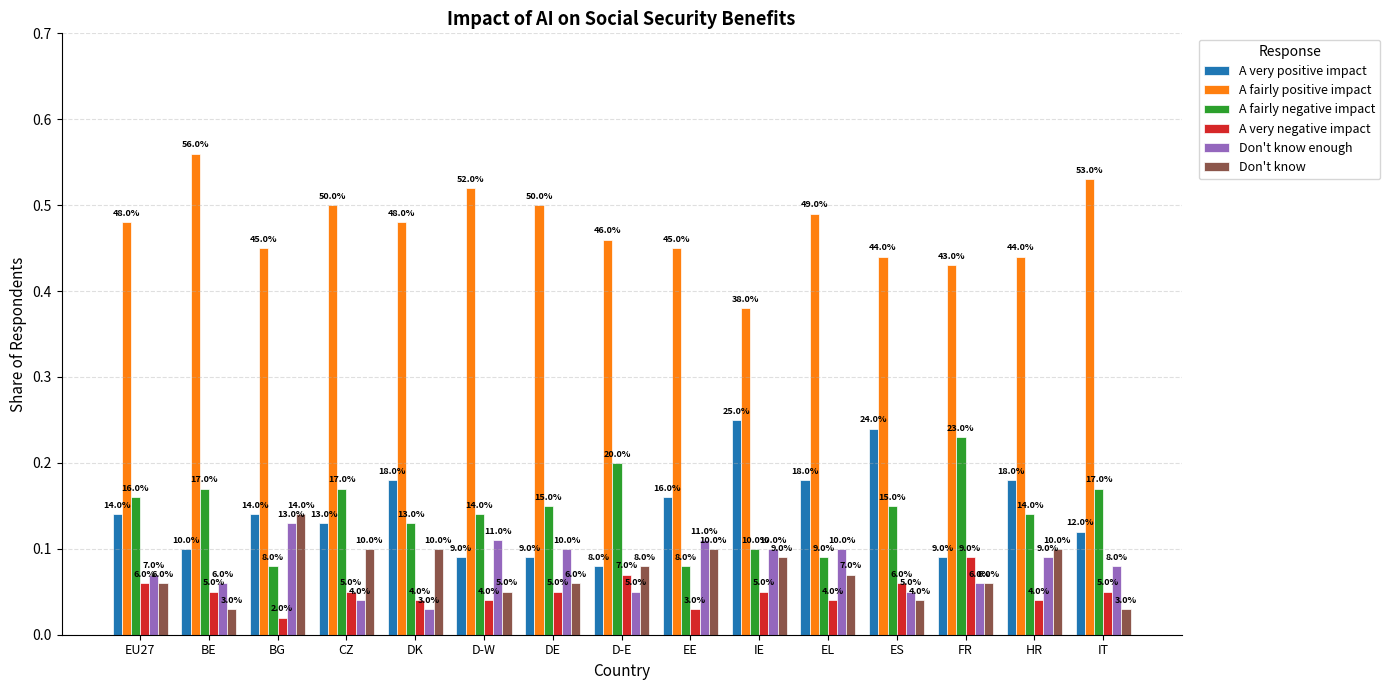

What are all the series names shown in the legend?

A very positive impact, A fairly positive impact, A fairly negative impact, A very negative impact, Don't know enough, Don't know